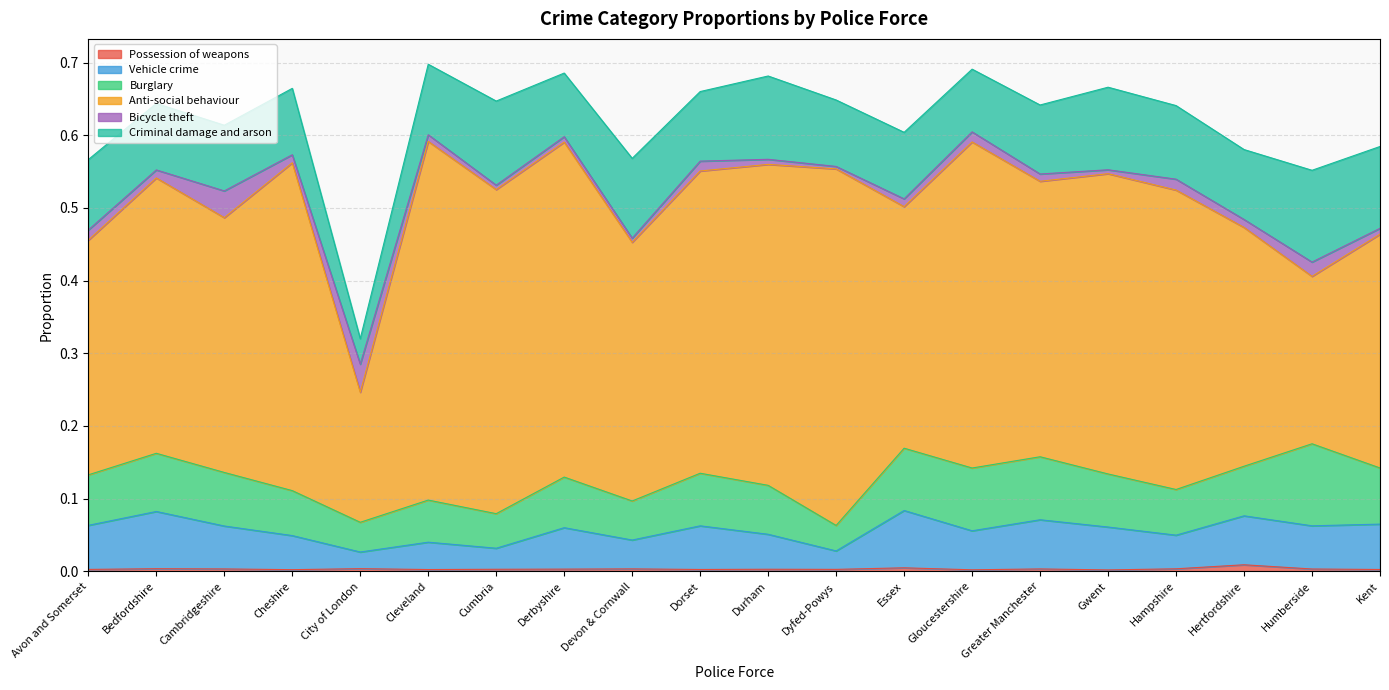

Which series has the widest spread of values?

Anti-social behaviour